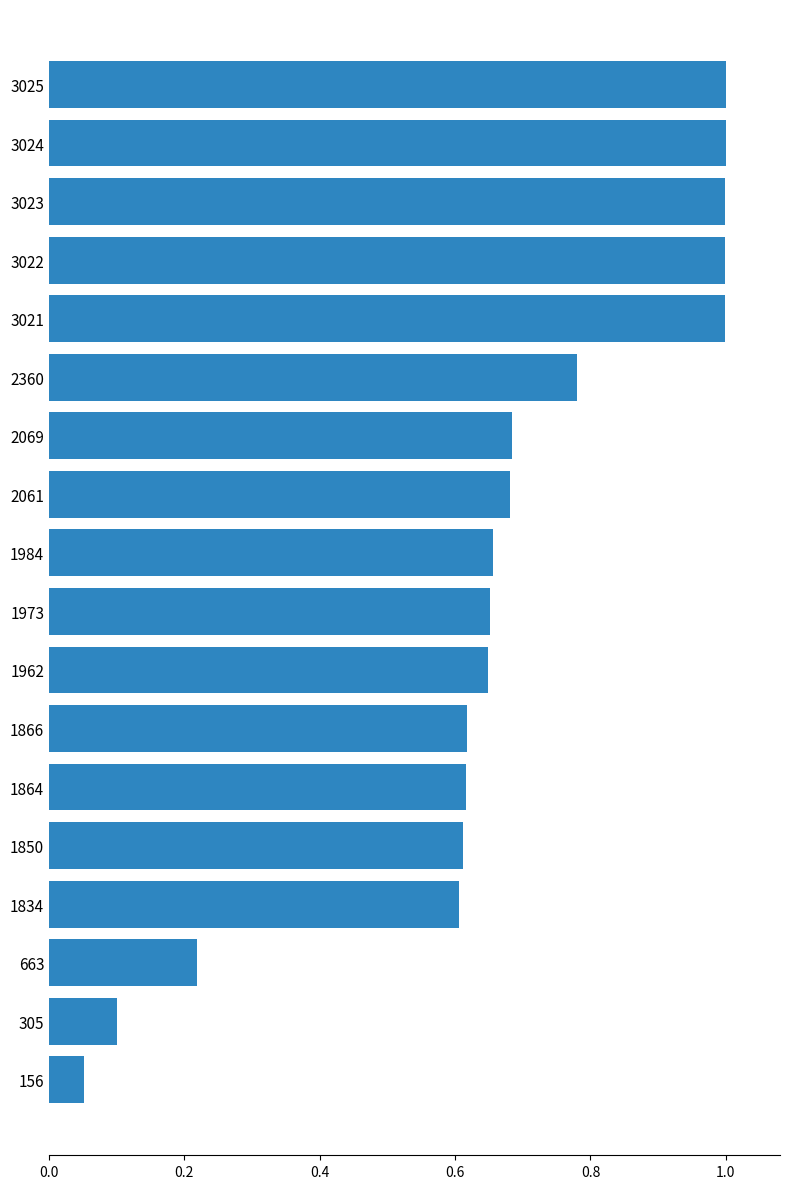

What is the difference between the maximum and second lowest values?

0.9